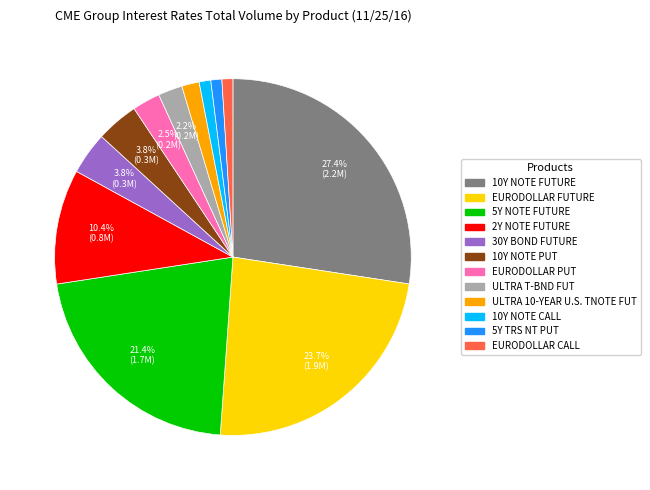

The 5Y TRS NT PUT slice represents 10% of the pie. True or false?

False